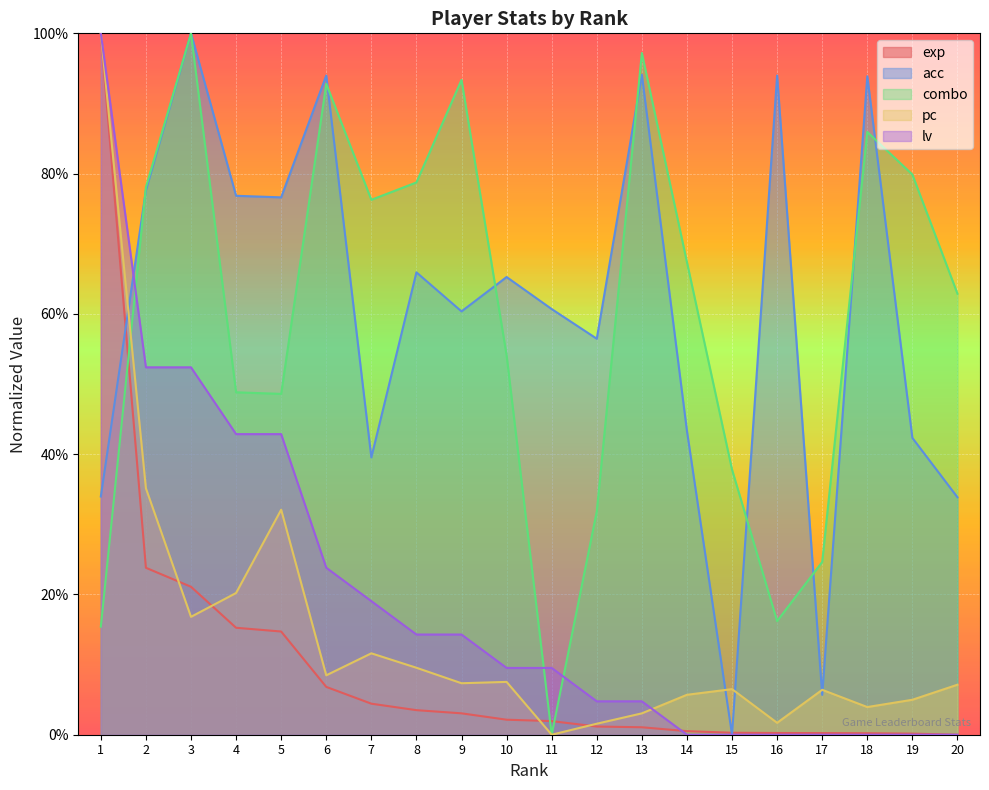

The pc series shows 0.1 at 6. True or false?

False